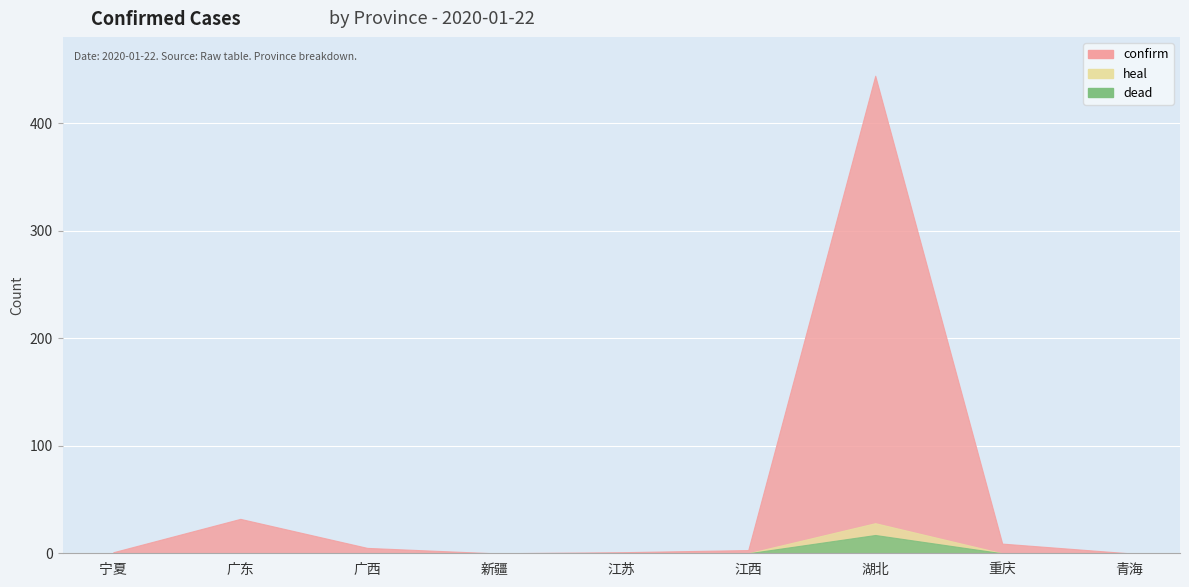

How many values in confirm are above zero?

7